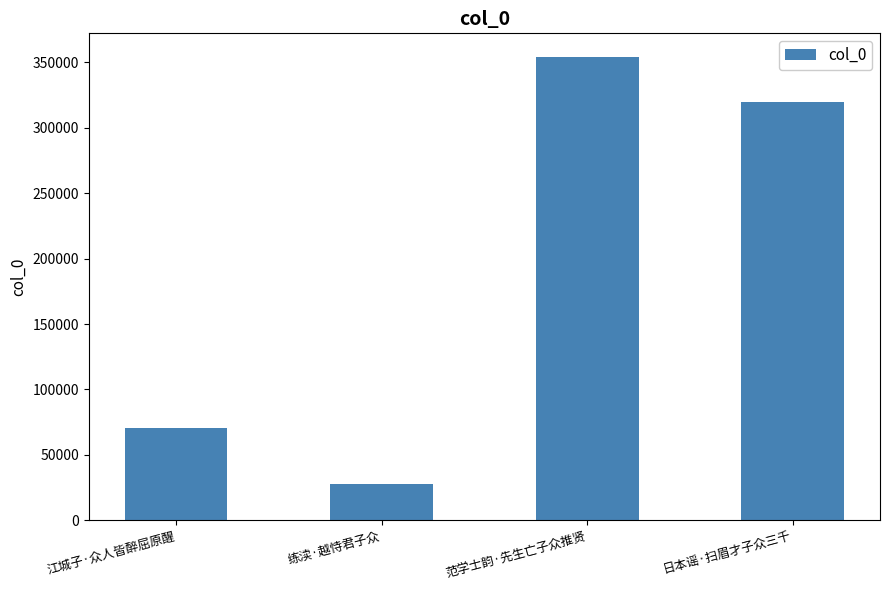

How many categories are shown in the chart?

4